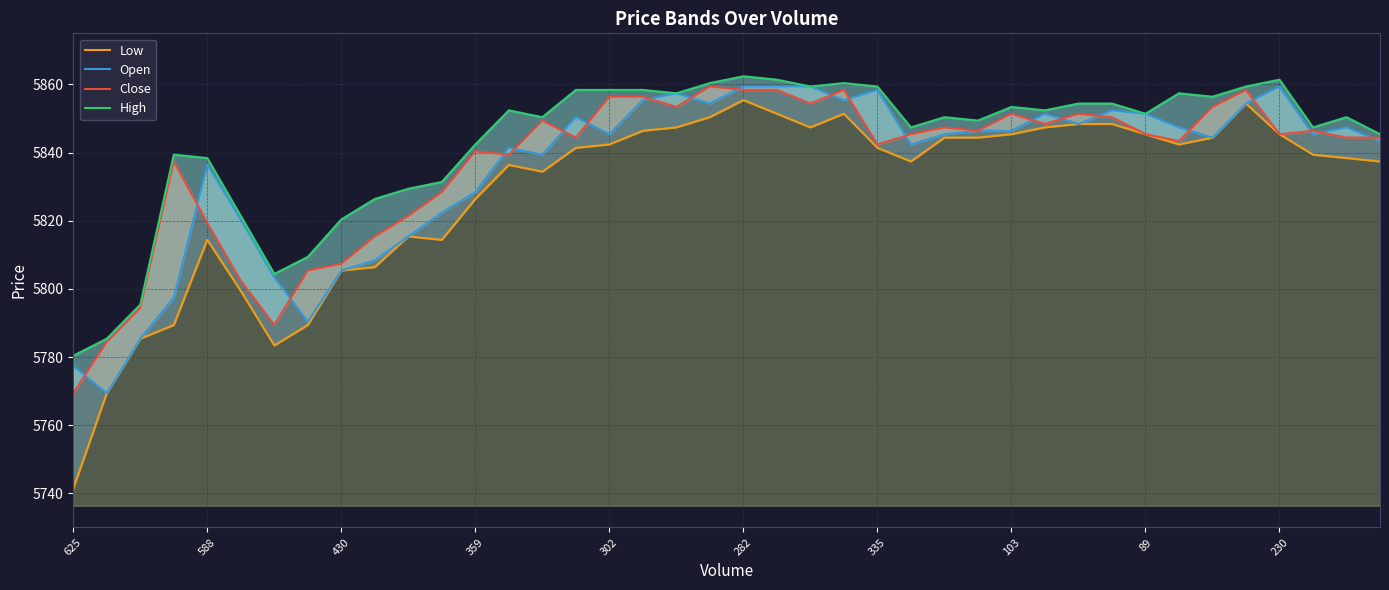

How many interior local valleys does the High series have?

10